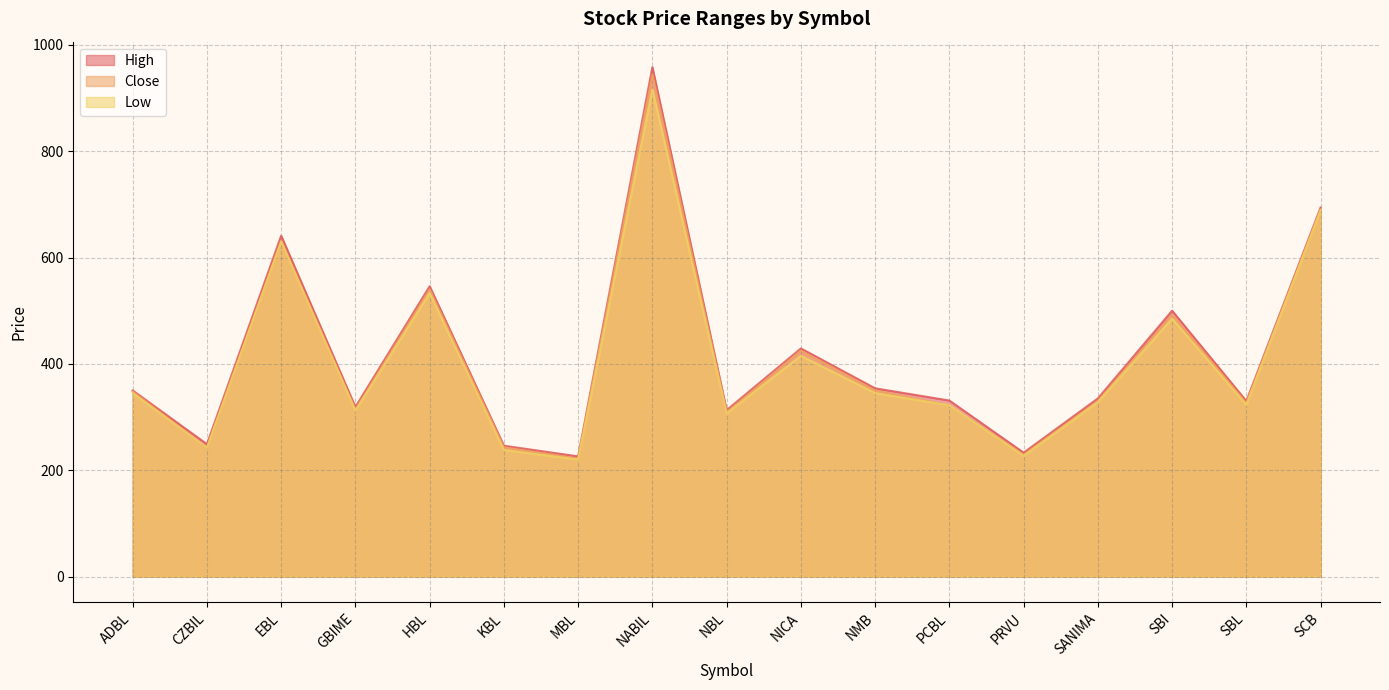

At which category is the sum across all series the highest?

NABIL